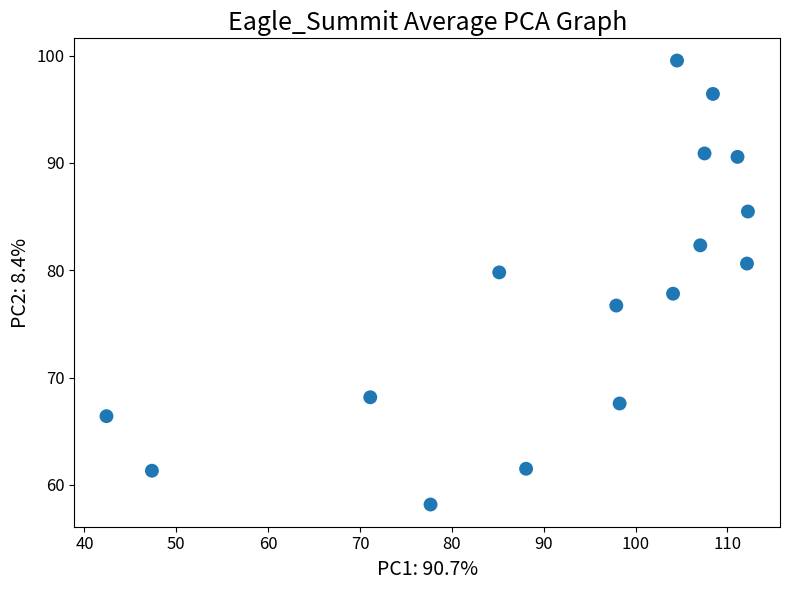

What is the range of X values (max minus min)?

69.8